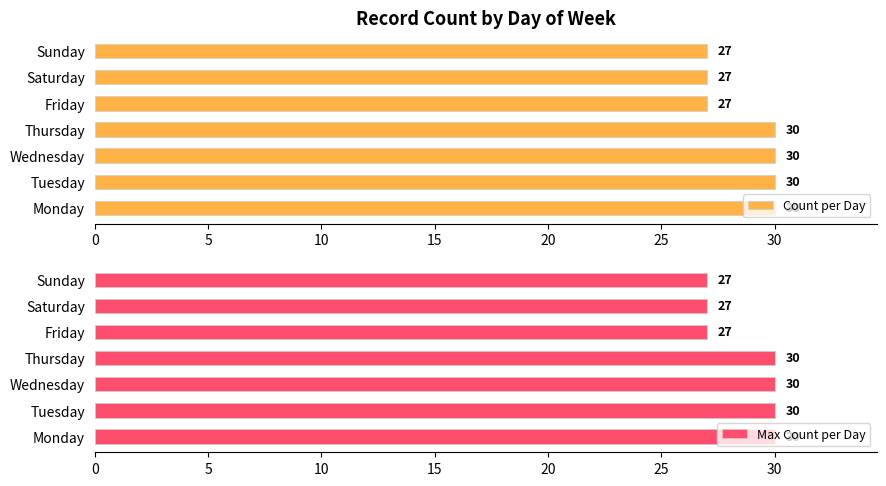

What is the difference between the second highest and second lowest values in the Count per Day series?

3